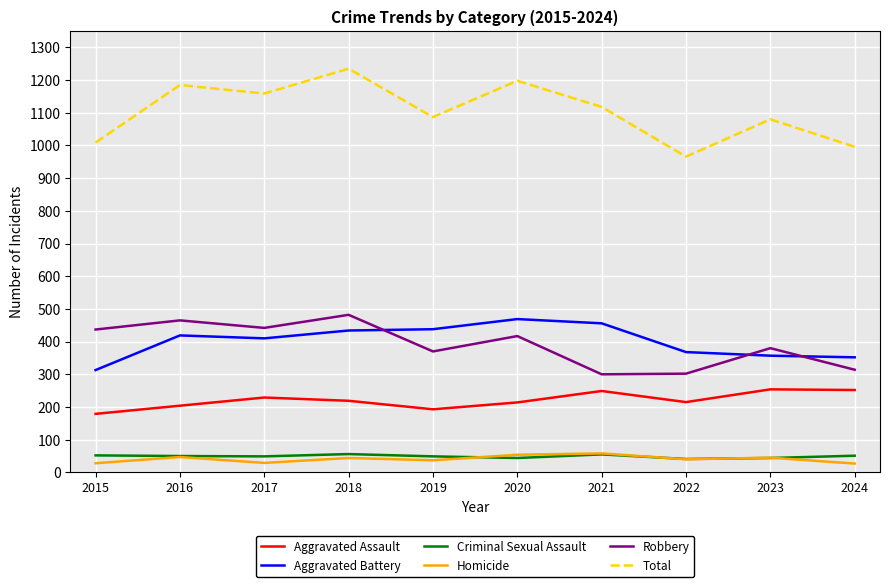

True or false: Homicide has a value of 54 at 2020.

True